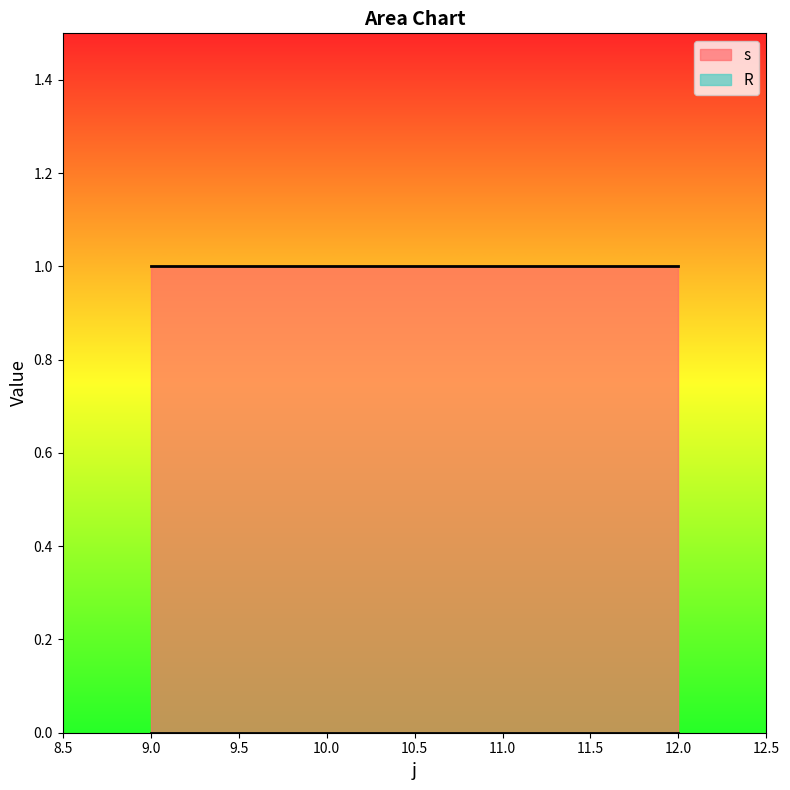

Between 11 and 12, which series saw the biggest shift?

s